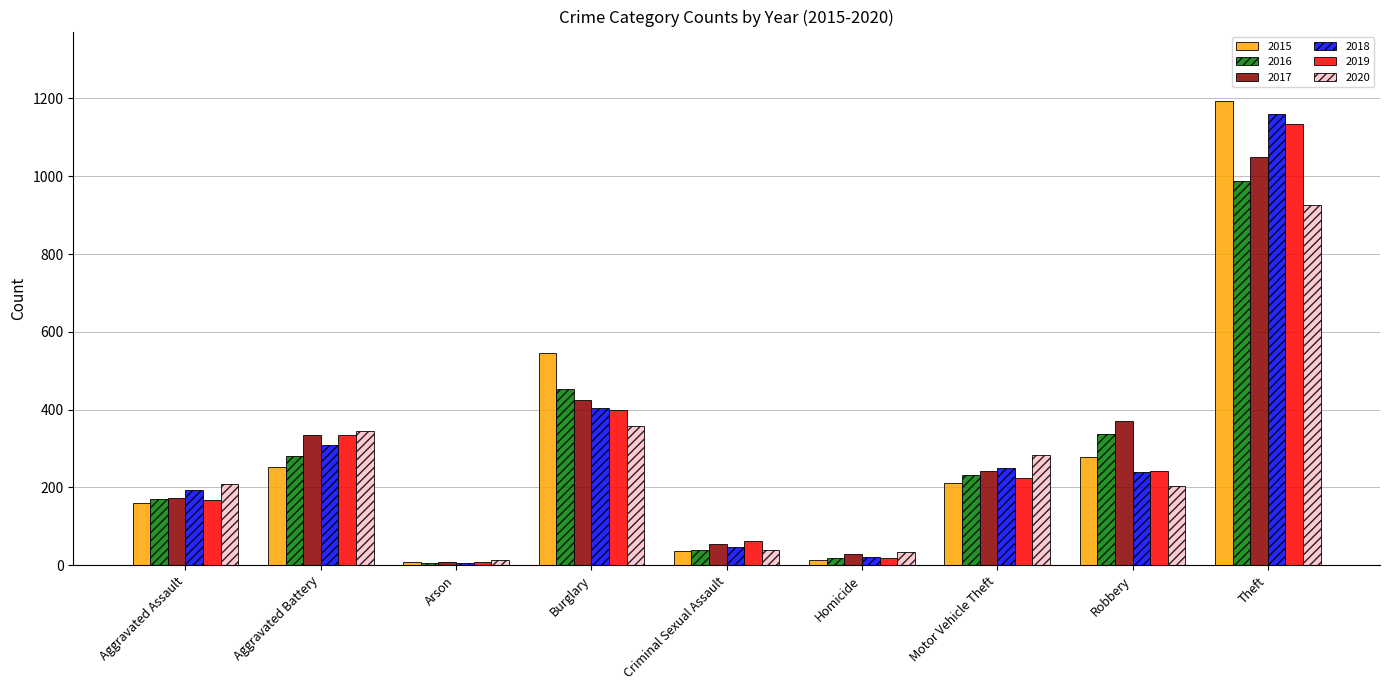

The 2018 series shows 47 at Criminal Sexual Assault. True or false?

True